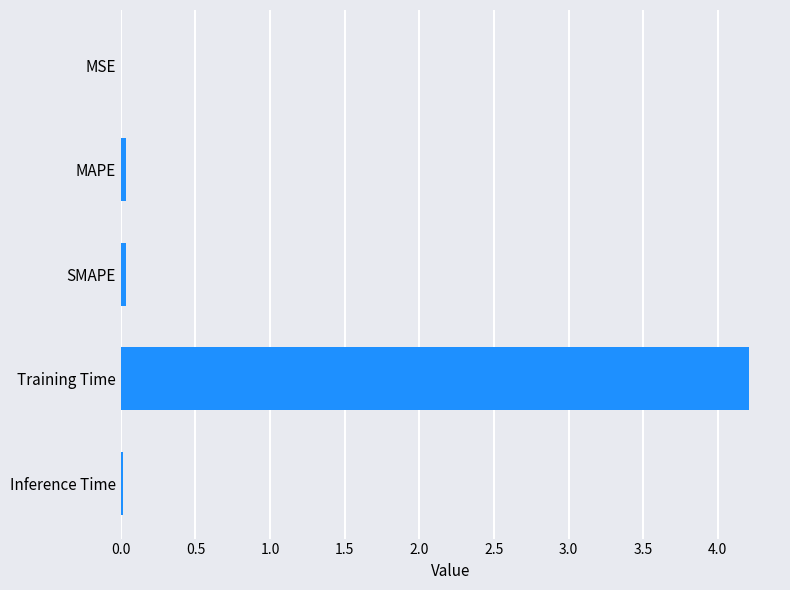

Which category has the highest value across all series?

Training Time